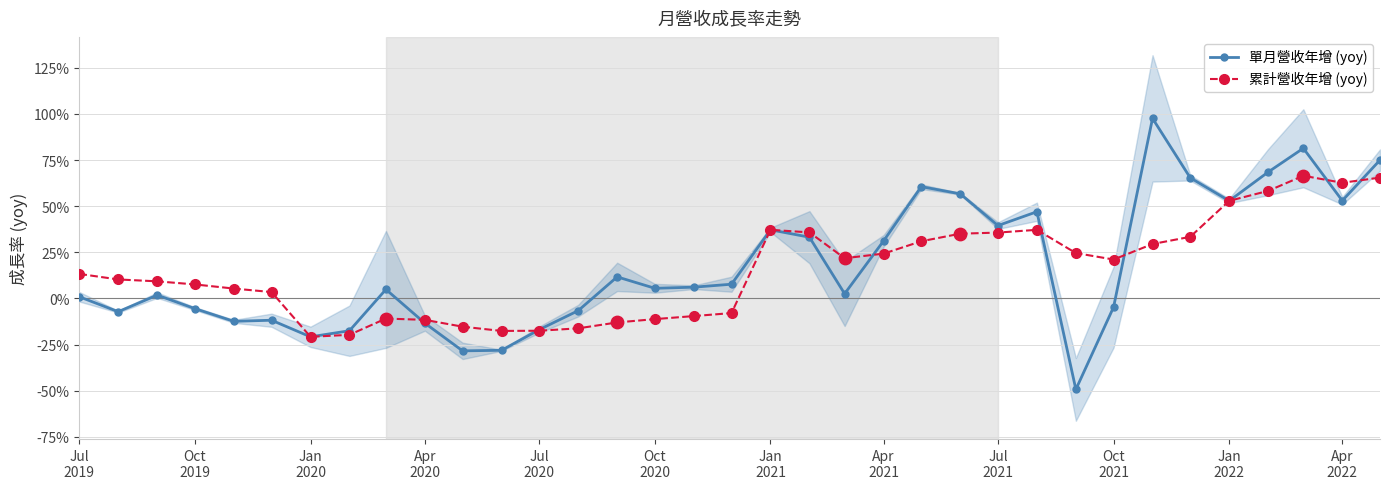

True or false: 單月營收年增 (yoy) has more than 1 interior local peaks.

True